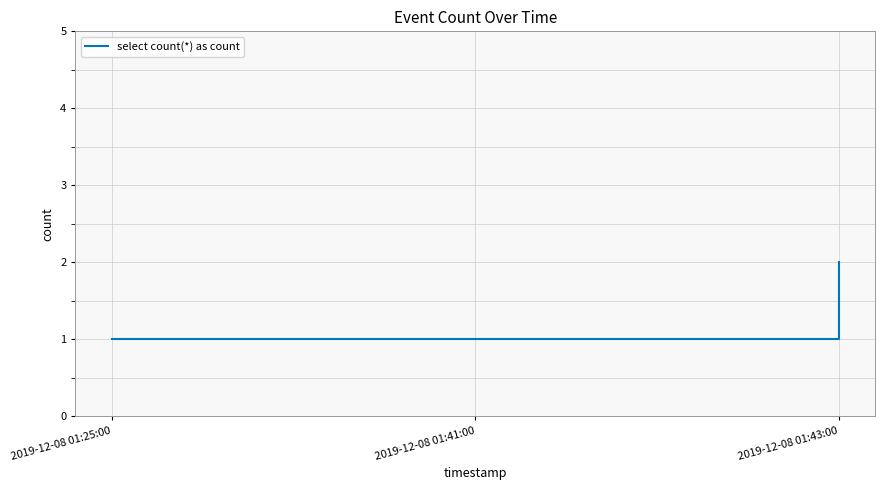

Is it true that the value at 2019-12-08 01:25:00 is 2?

False